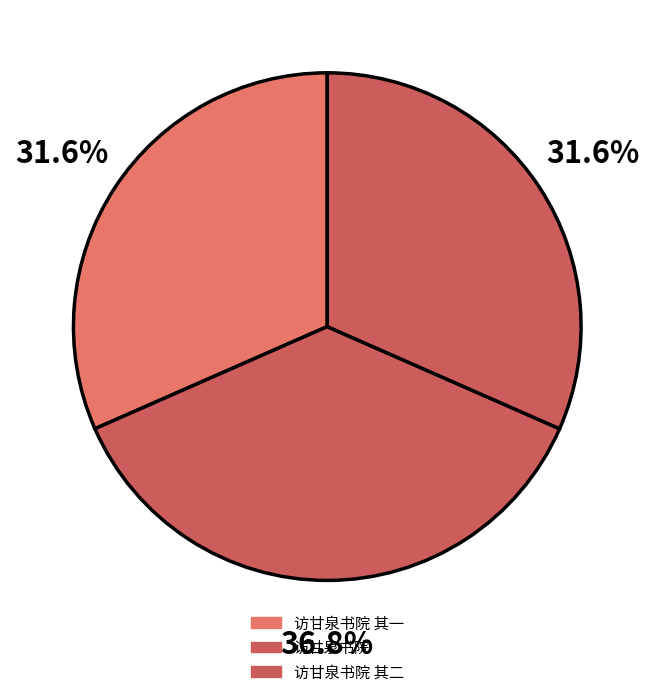

Is there a majority slice in this chart?

No